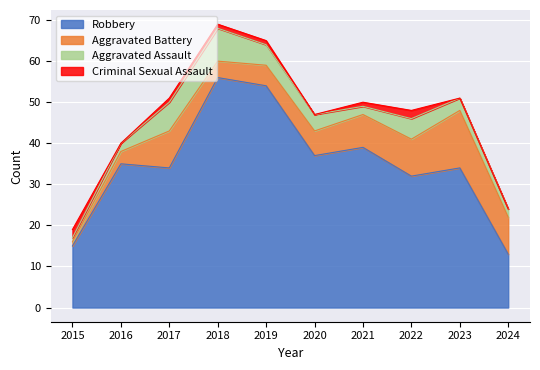

True or false: Robbery and Criminal Sexual Assault intersect in this chart.

False